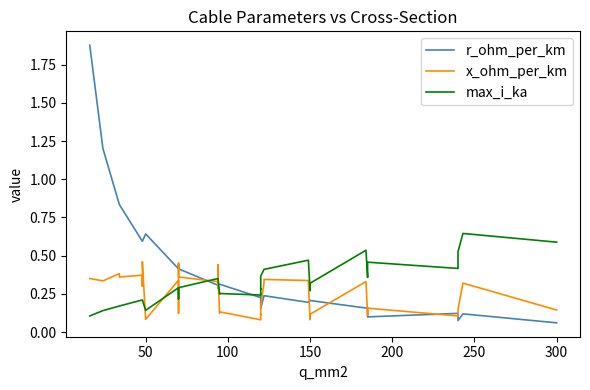

What are all the series names shown in the legend?

r_ohm_per_km, x_ohm_per_km, max_i_ka